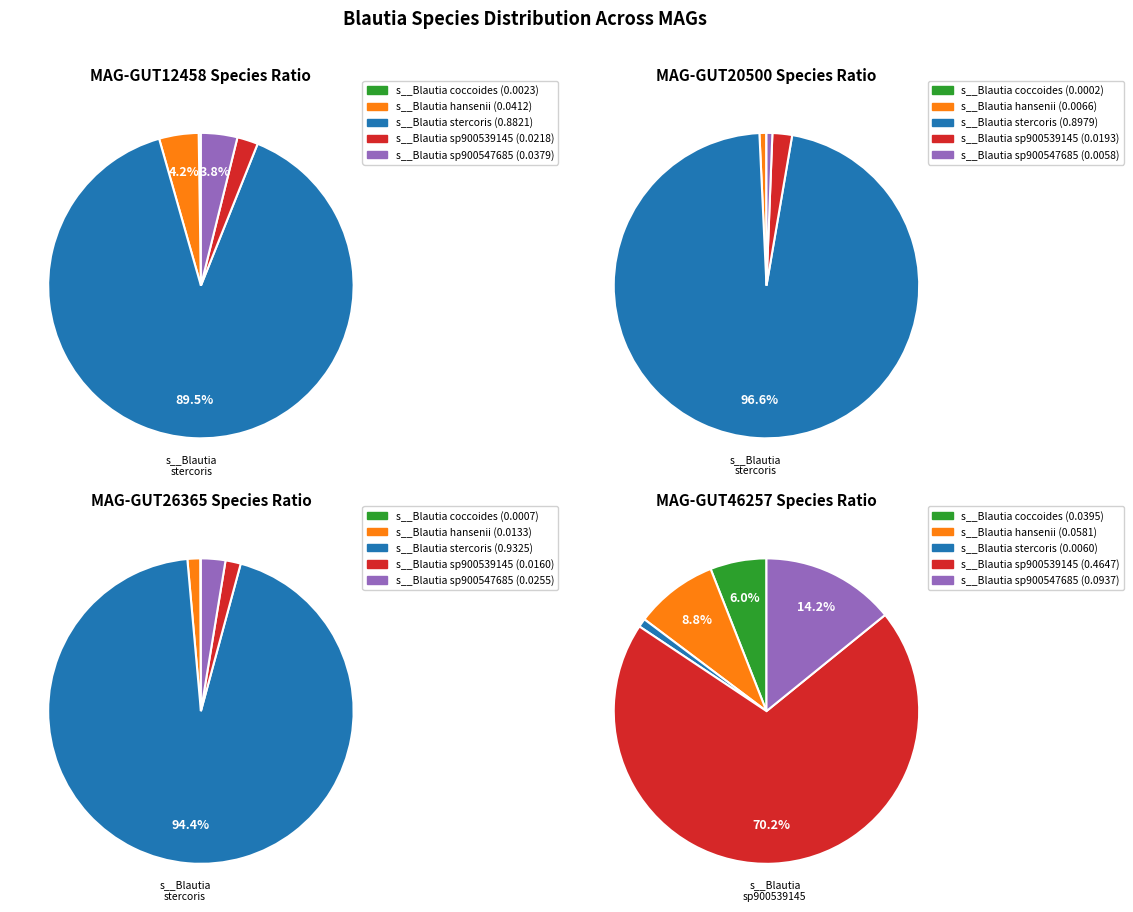

Does any single category account for the majority?

Yes